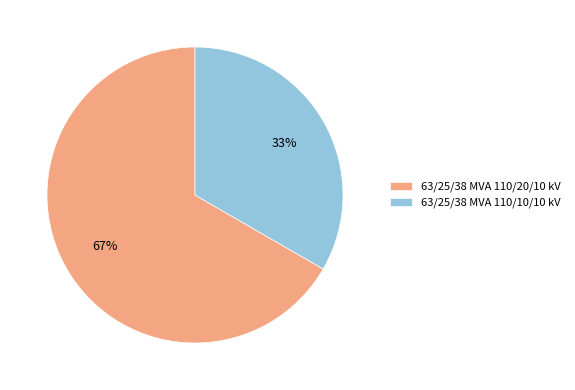

Is 63/25/38 MVA 110/10/10 kV the majority of the pie?

No